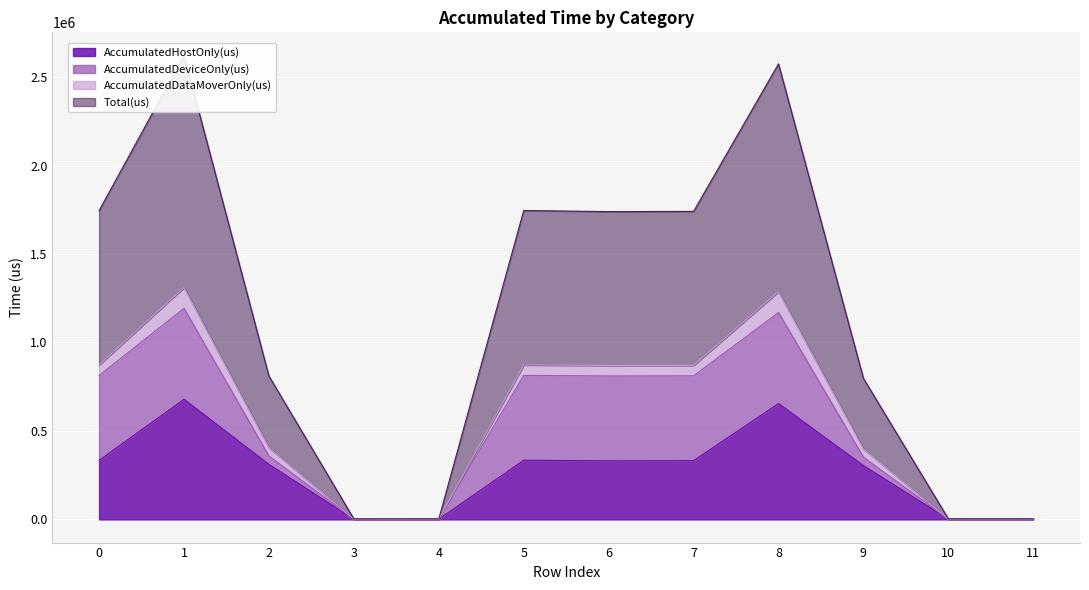

True or false: AccumulatedHostOnly(us) and Total(us) cross at least once.

False